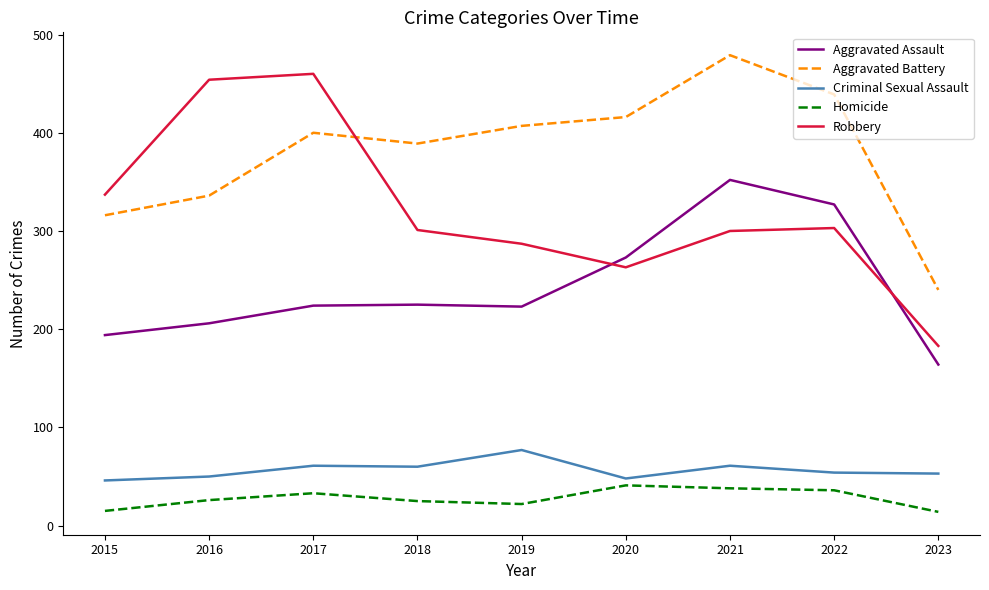

True or false: Aggravated Assault and Homicide cross at least once.

False